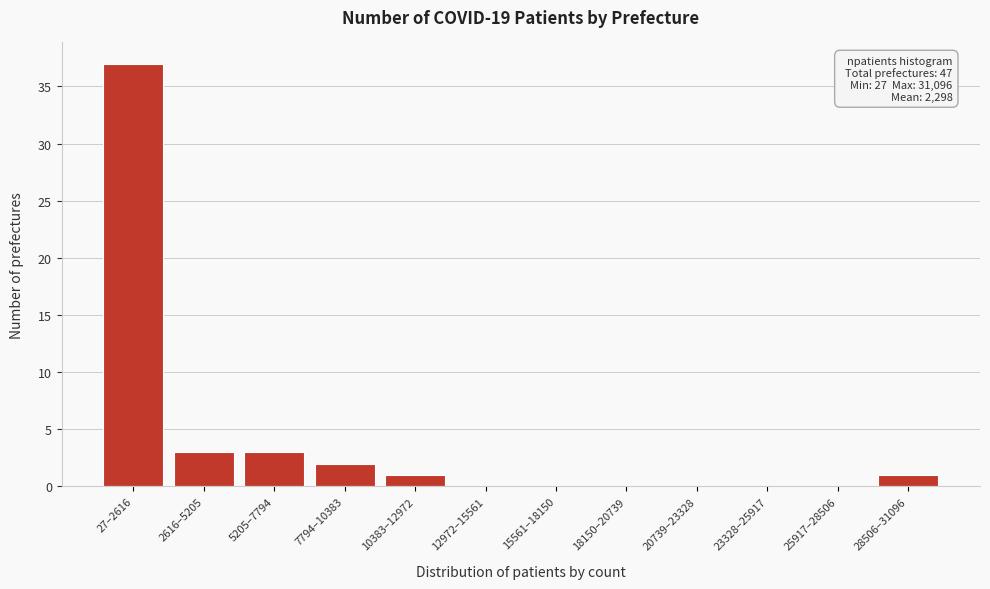

The chart shows a value of 9 at 27–2616. True or false?

False